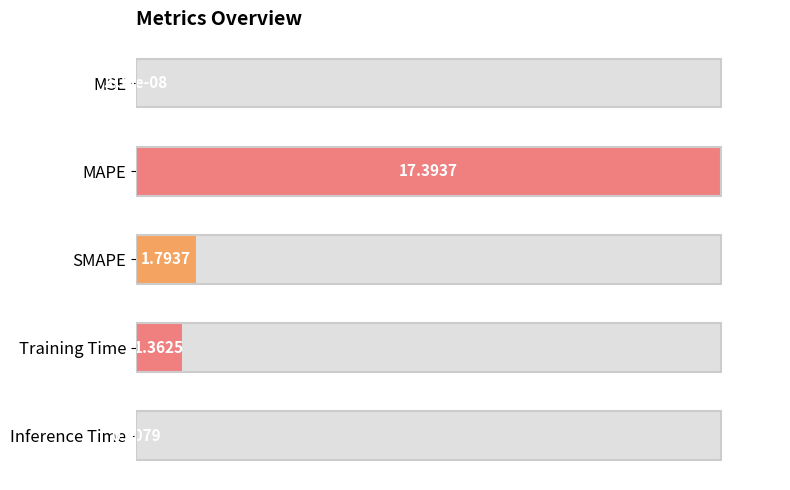

How many series are shown in this chart?

1